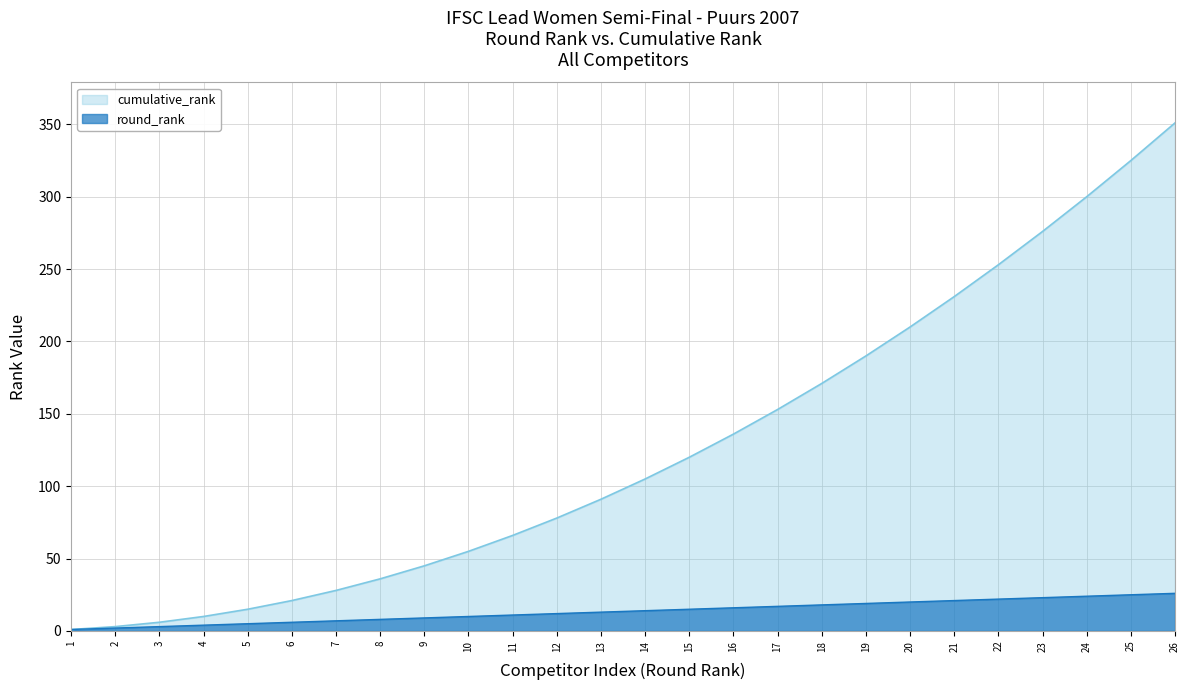

Rank the series at 20 from highest to lowest value.

cumulative_rank, round_rank